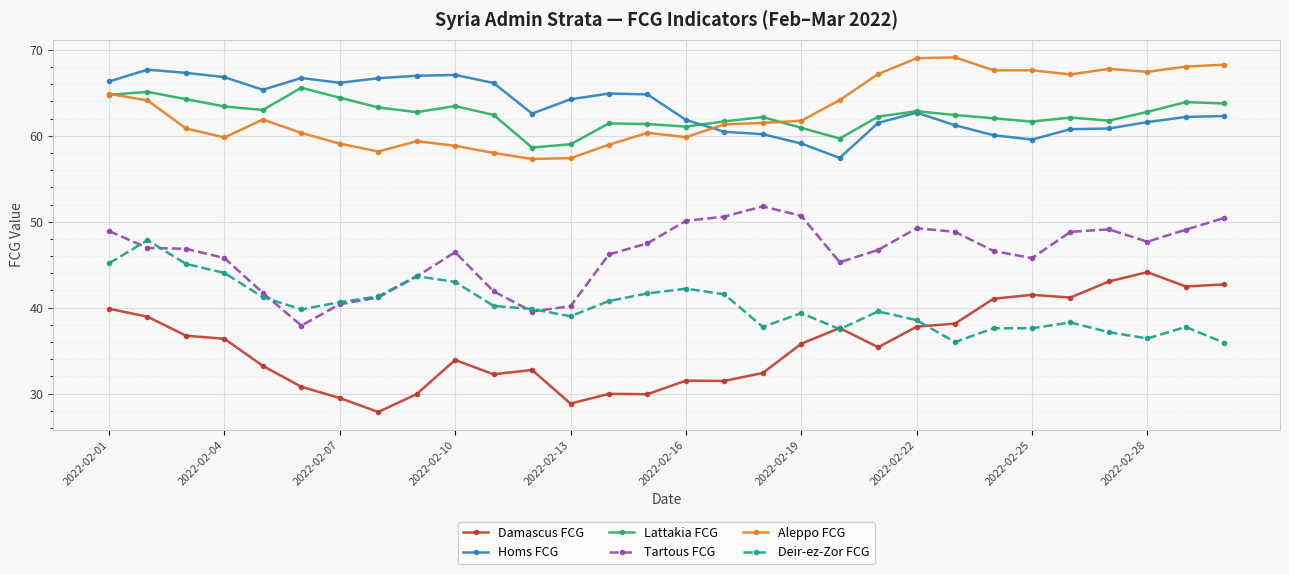

At how many categories does at least one series exceed 53?

30